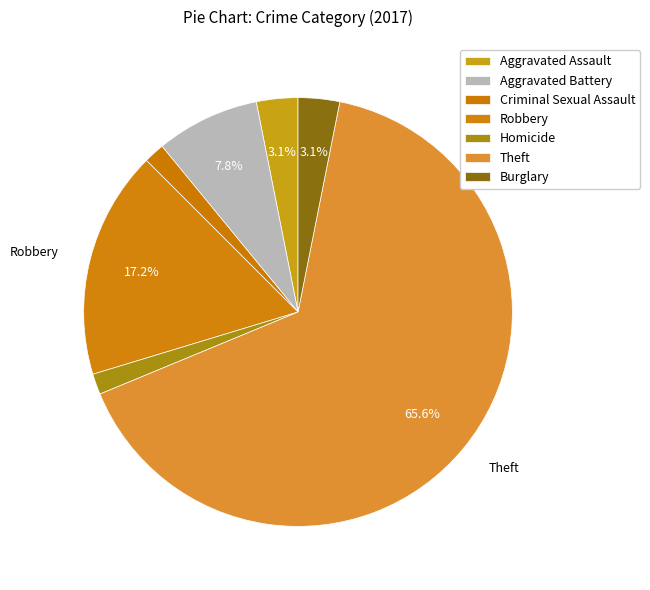

How many slices are in this pie chart?

7